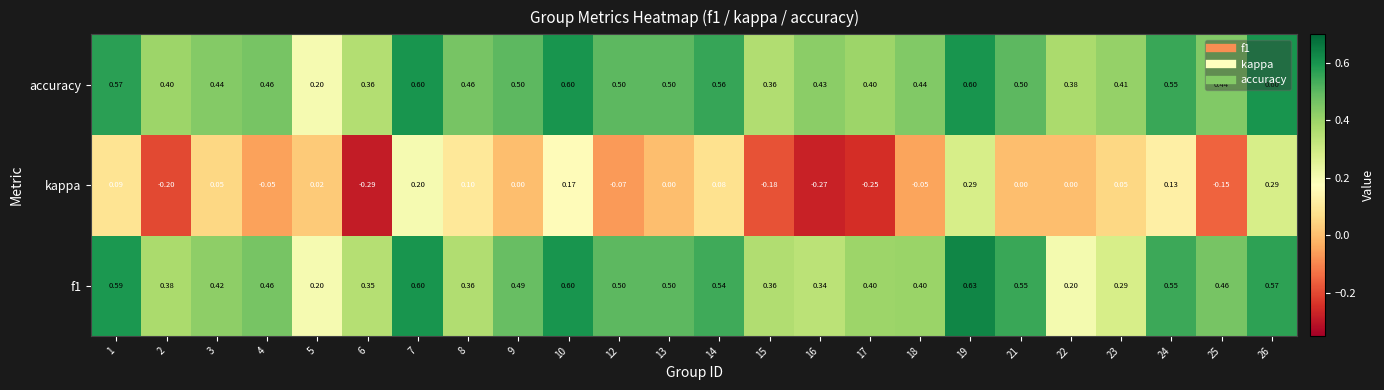

Between 13 and 25, which series saw the biggest shift?

kappa